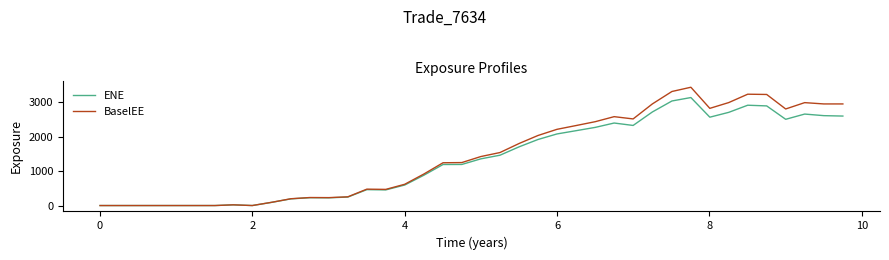

At how many categories does at least one series exceed 1282?

20